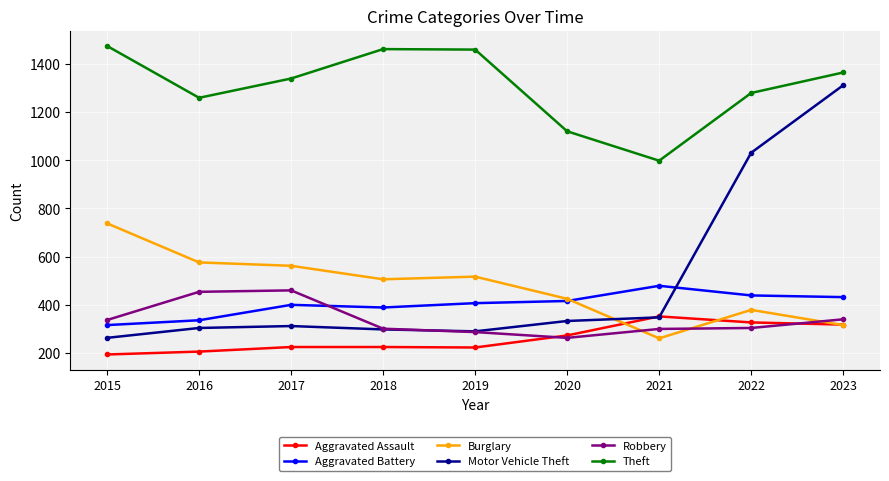

Which category has the lowest value across all series?

2015